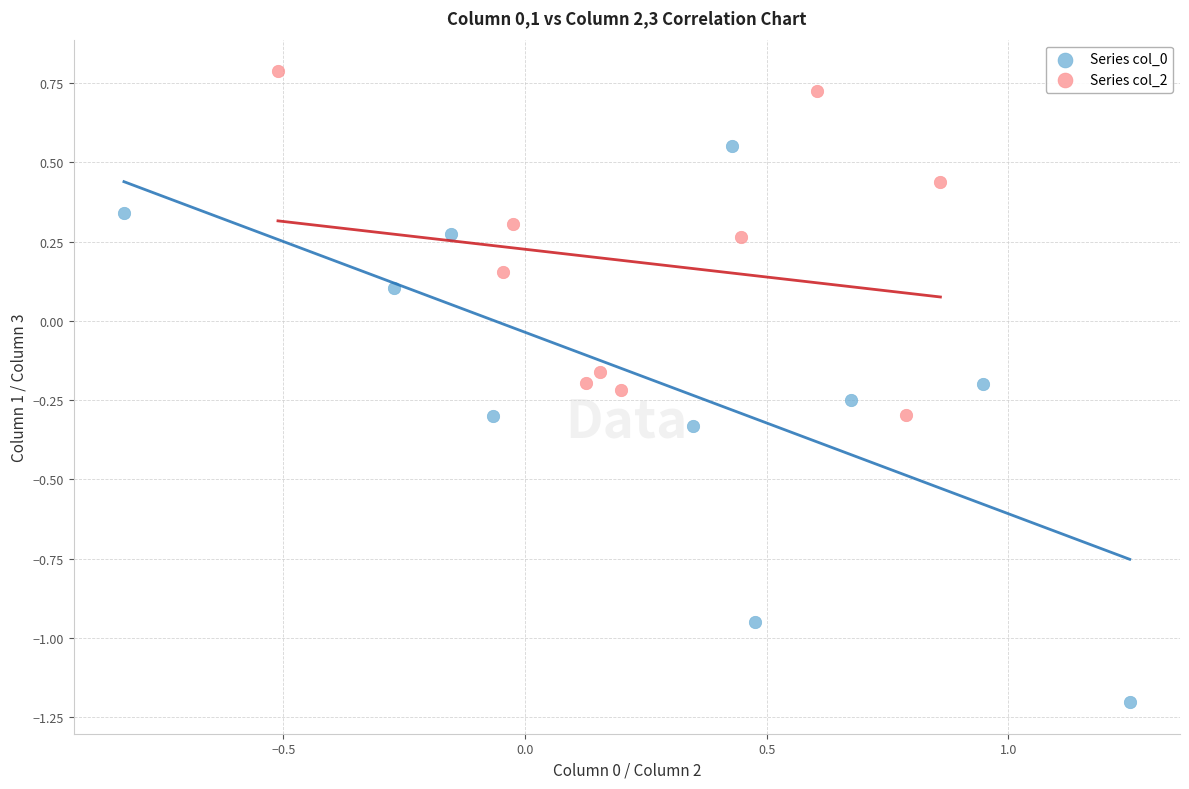

Which series contains the highest Y value?

Series col_2